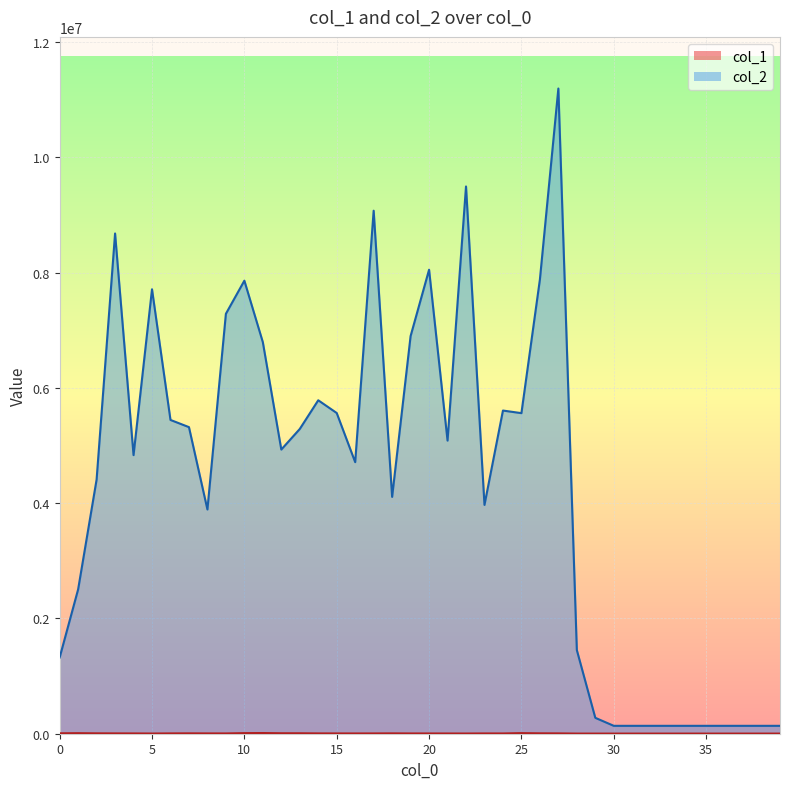

At which label is col_1 closest to 7146?

26